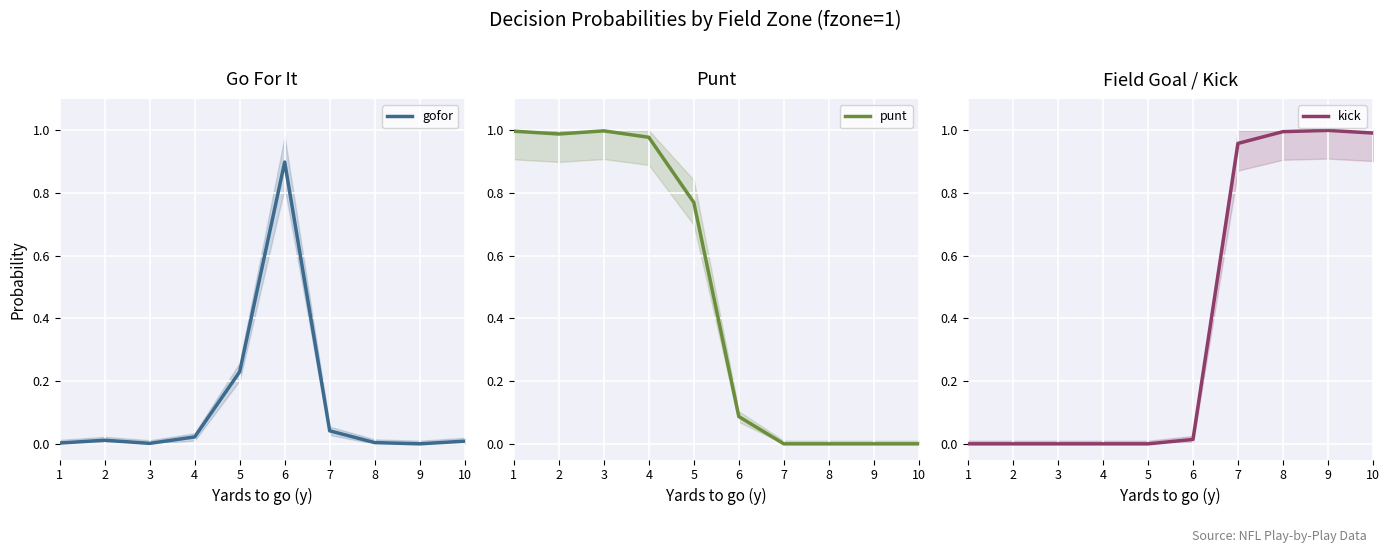

What is the approximate value of kick at 7?

1.0